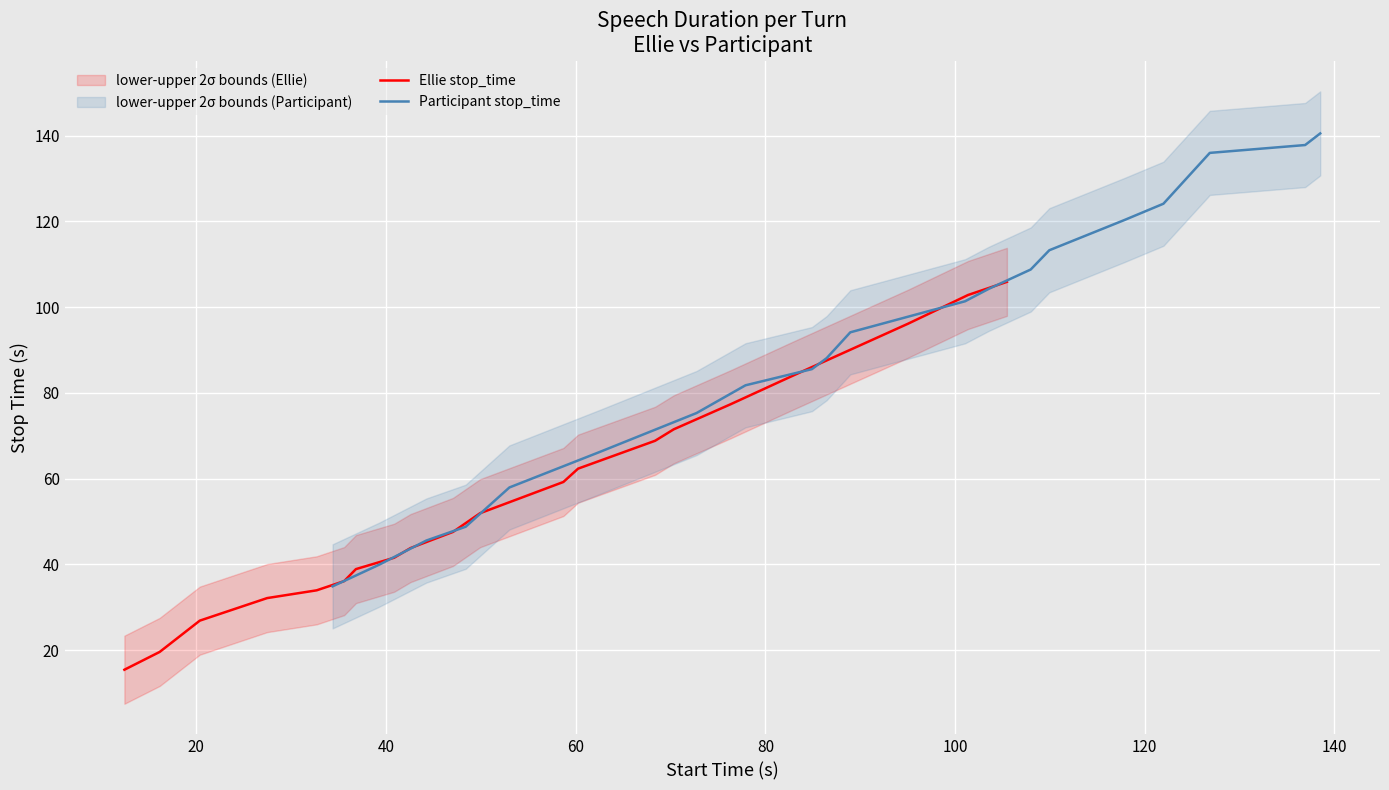

What is the lowest value of the Ellie stop_time series?

15.4